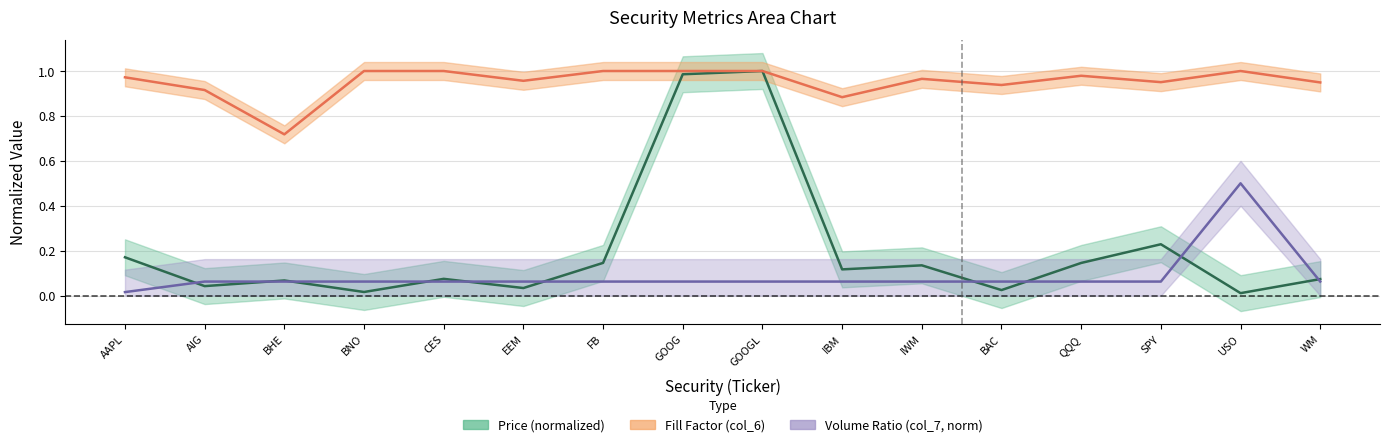

Which series has the largest range (max minus min)?

Price (col_2)